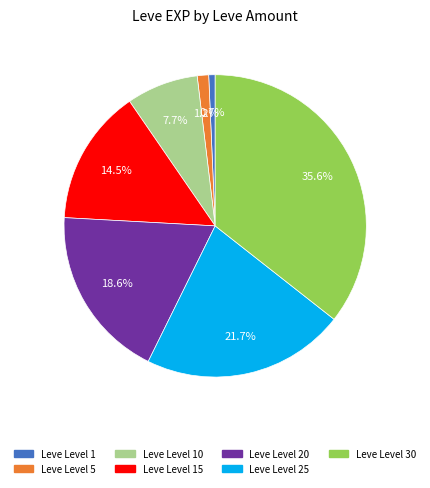

Combined, what portion of the pie is Leve Level 1 and Leve Level 30?

36.3%